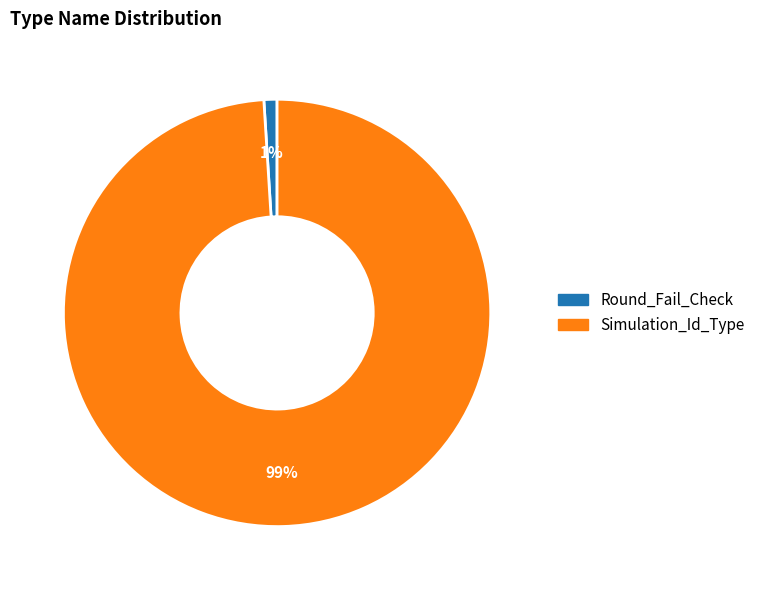

Count the number of slices in the pie.

2